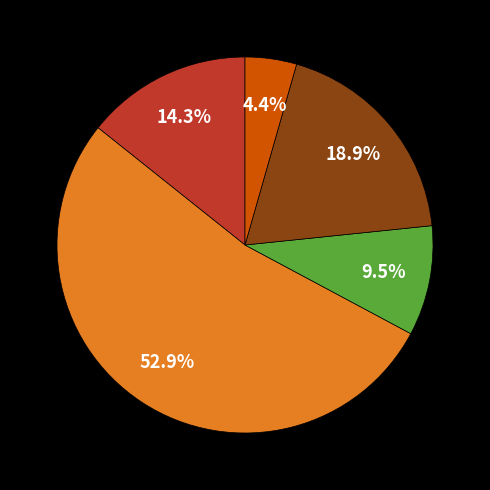

Is there a majority slice in this chart?

Yes